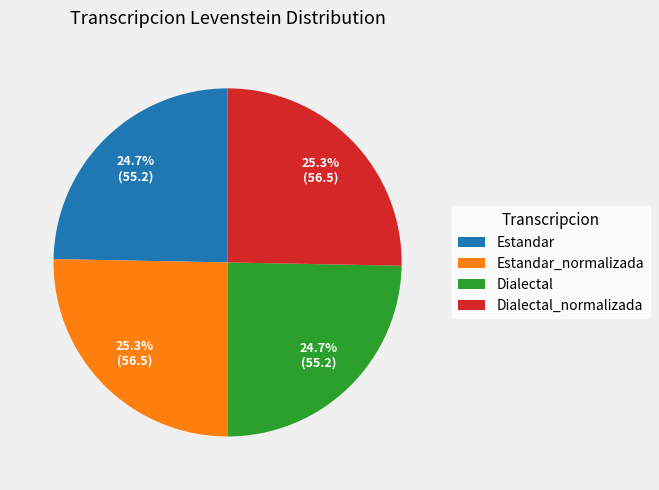

How many segments does this pie chart have?

4